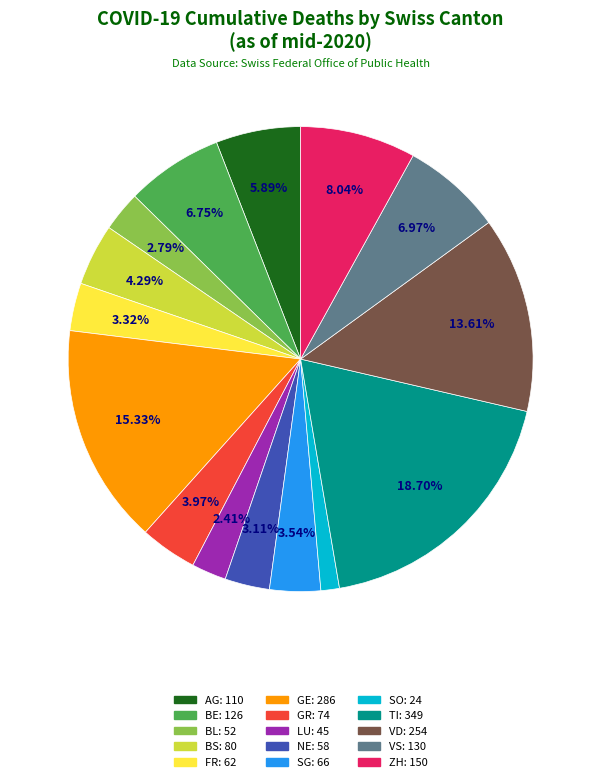

Between SO and FR, which is larger?

FR